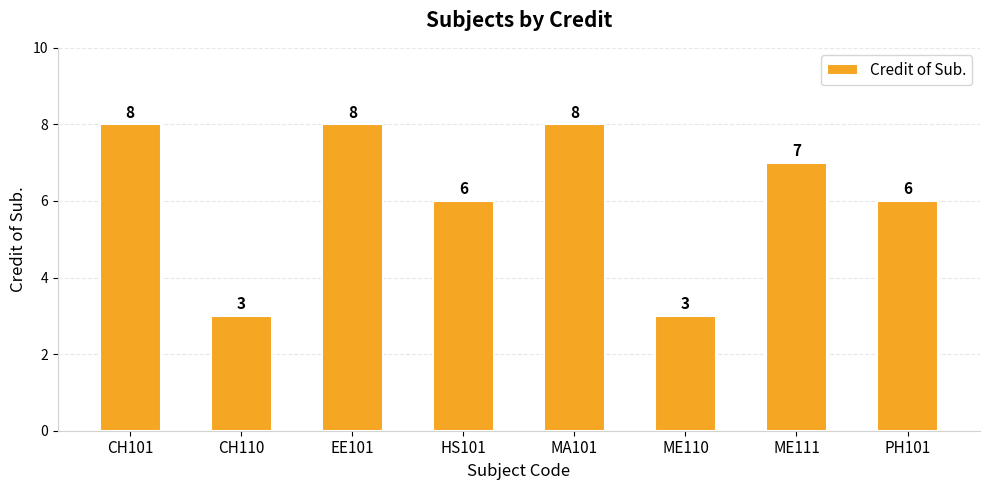

What is the change in value from HS101 to ME110?

-3